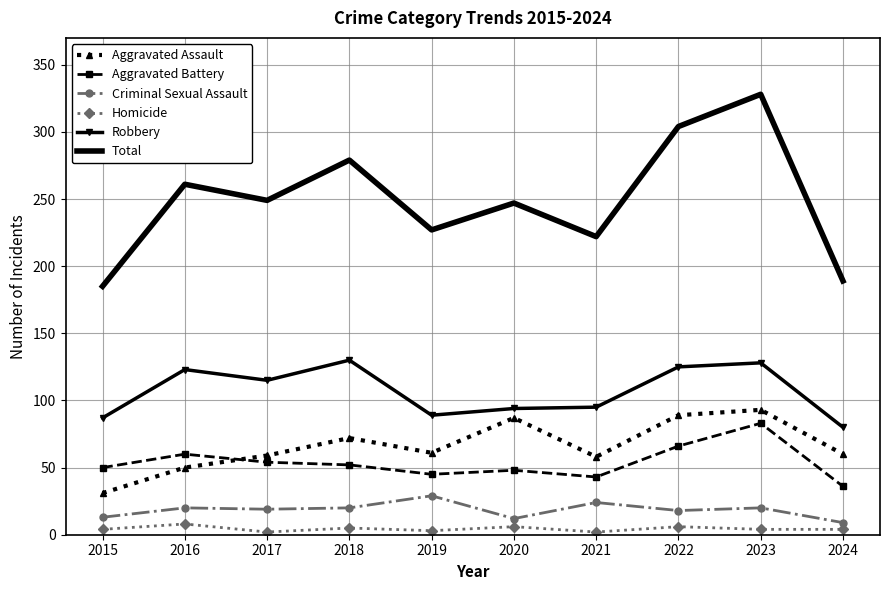

What are all the series names shown in the legend?

Aggravated Assault, Aggravated Battery, Criminal Sexual Assault, Homicide, Robbery, Total